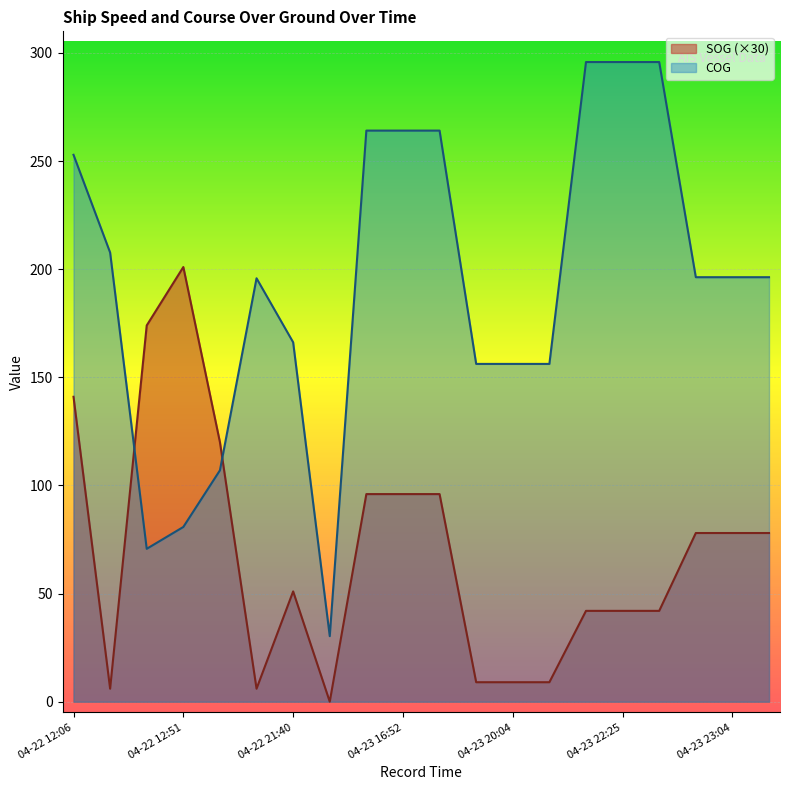

At 04-23 16:52, list the series in order from smallest to largest.

SOG (×30), COG